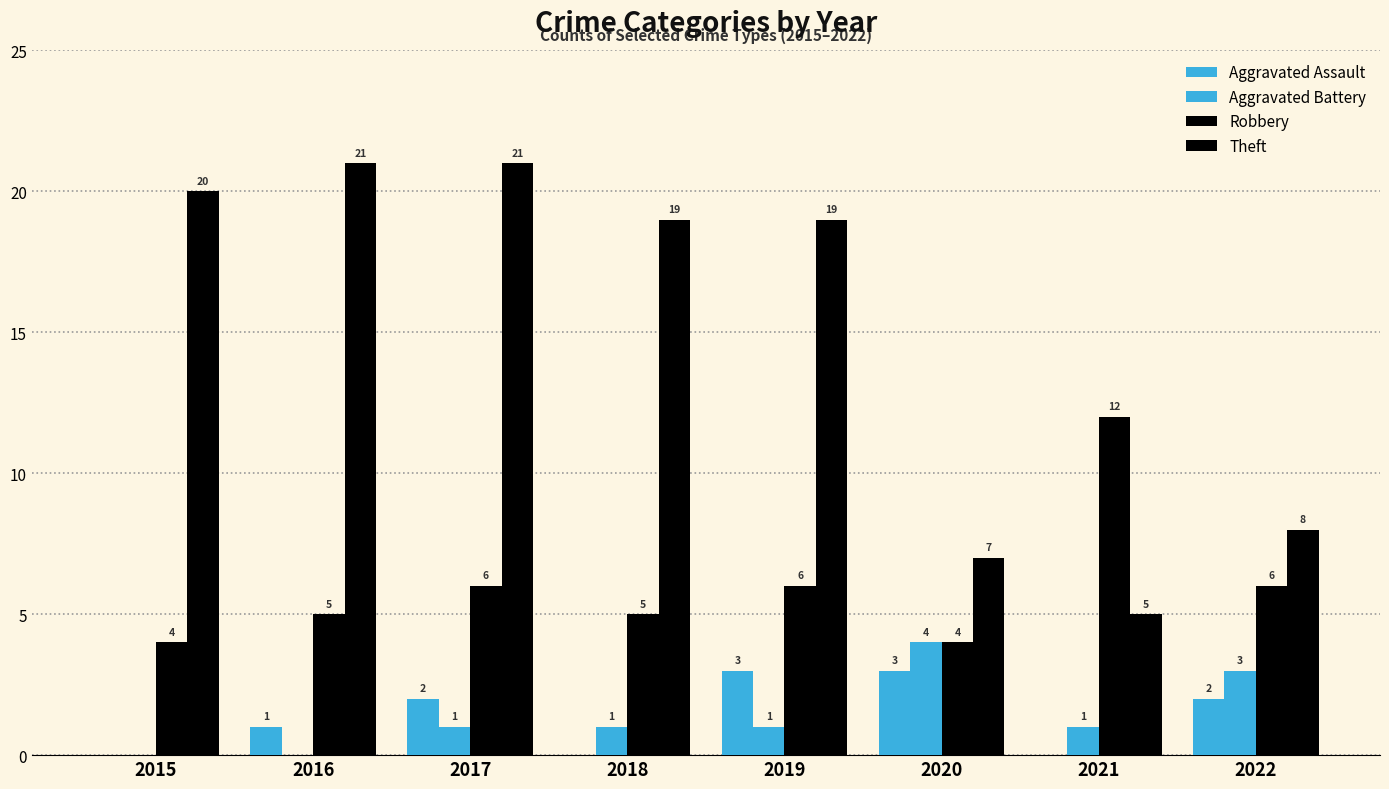

Which has a higher value, 2015 or 2016?

2016